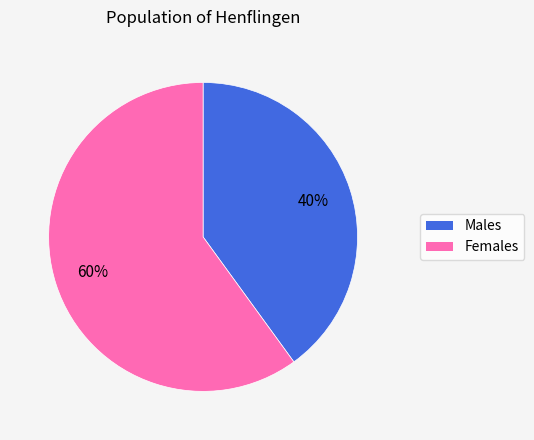

Is there a majority slice in this chart?

Yes